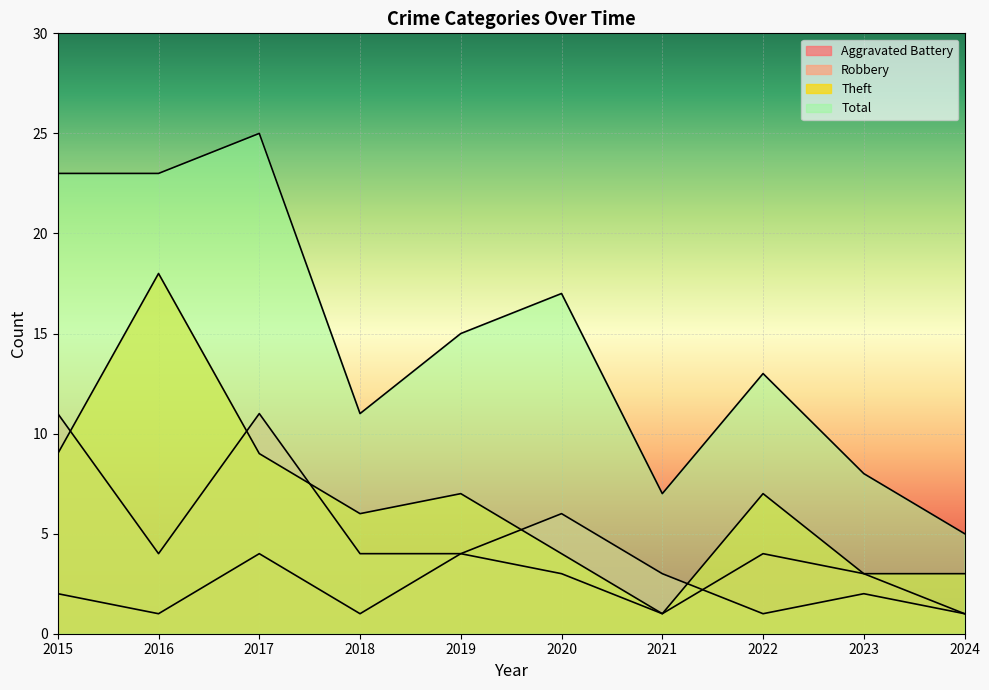

Which has a higher value, 2023 or 2017?

2017